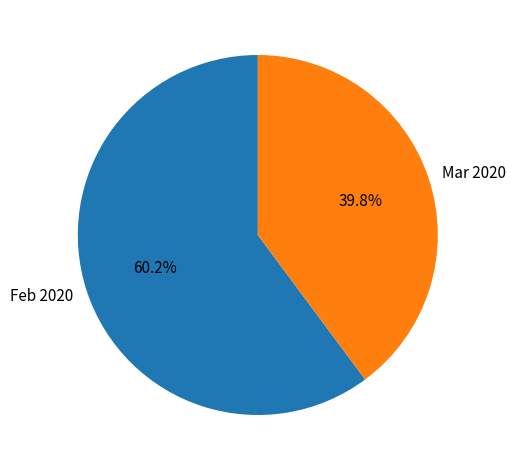

Which category has the smallest portion of the pie?

Mar 2020